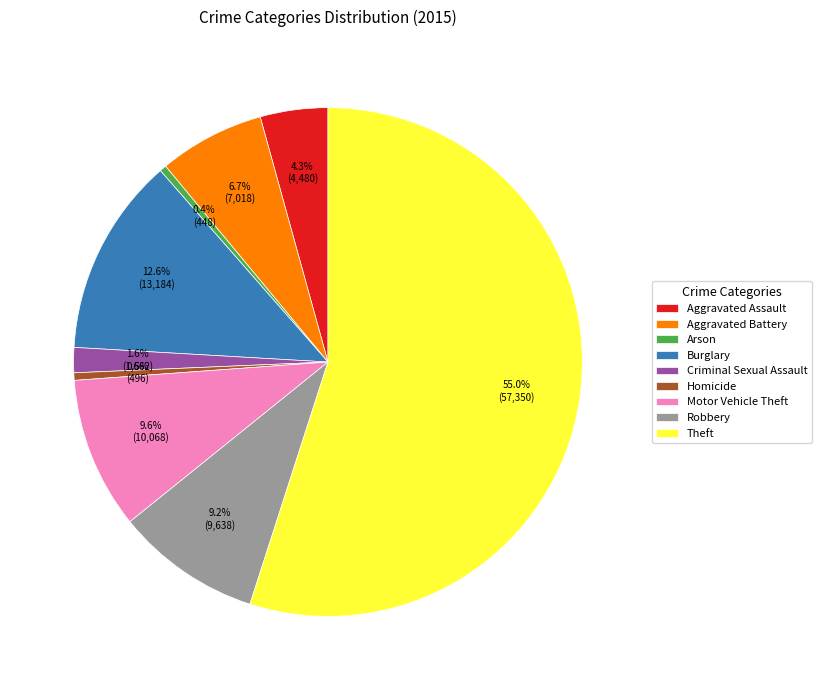

What is the largest slice in the pie chart?

Theft